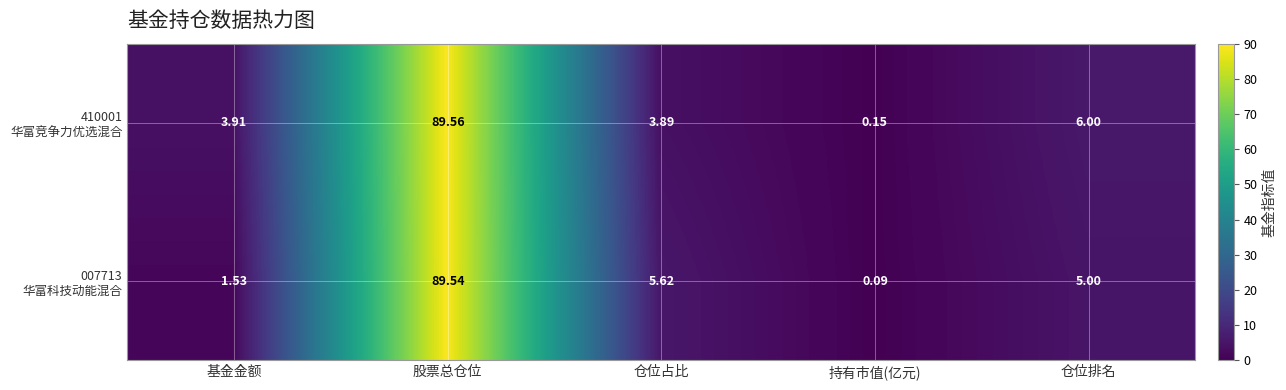

At which category is the sum across all series the highest?

股票总仓位